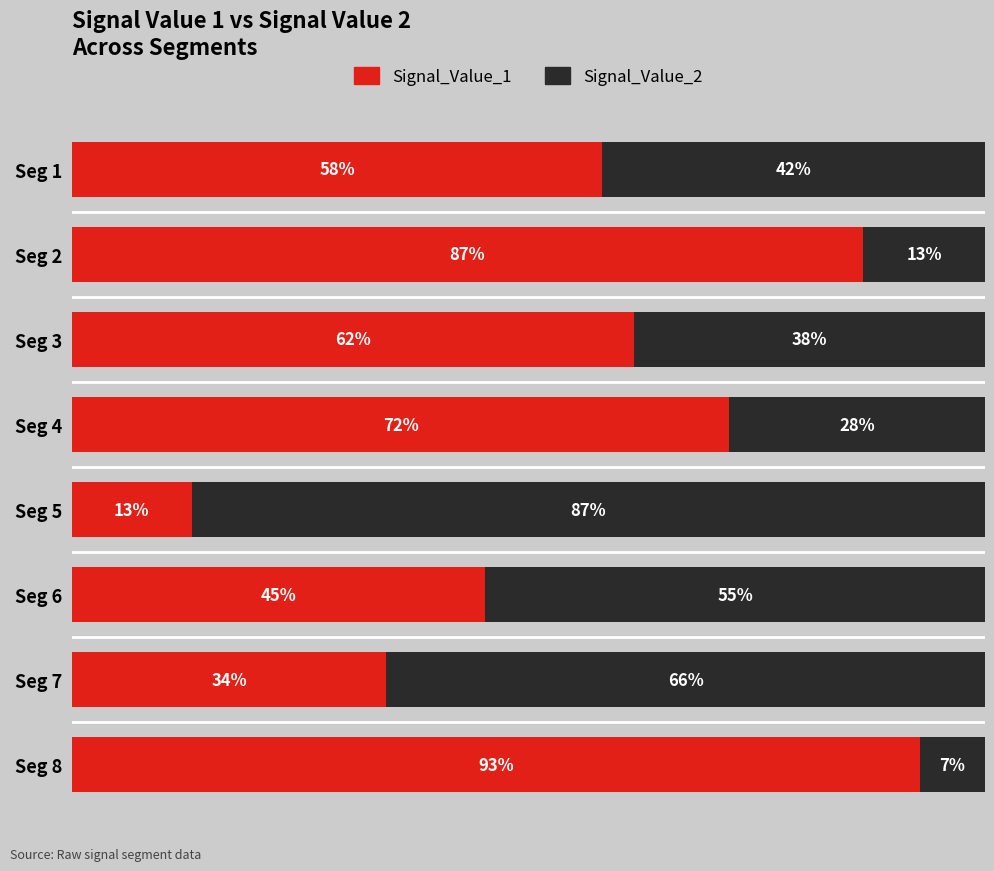

At which label is Signal_Value_1 closest to 52?

Seg 1